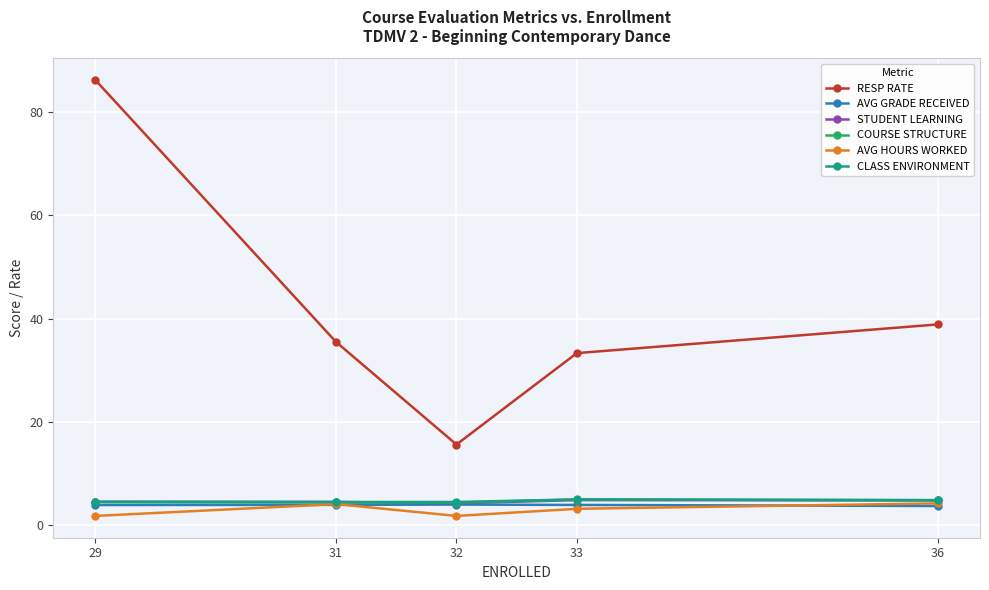

Which series has the largest total across all categories?

RESP RATE